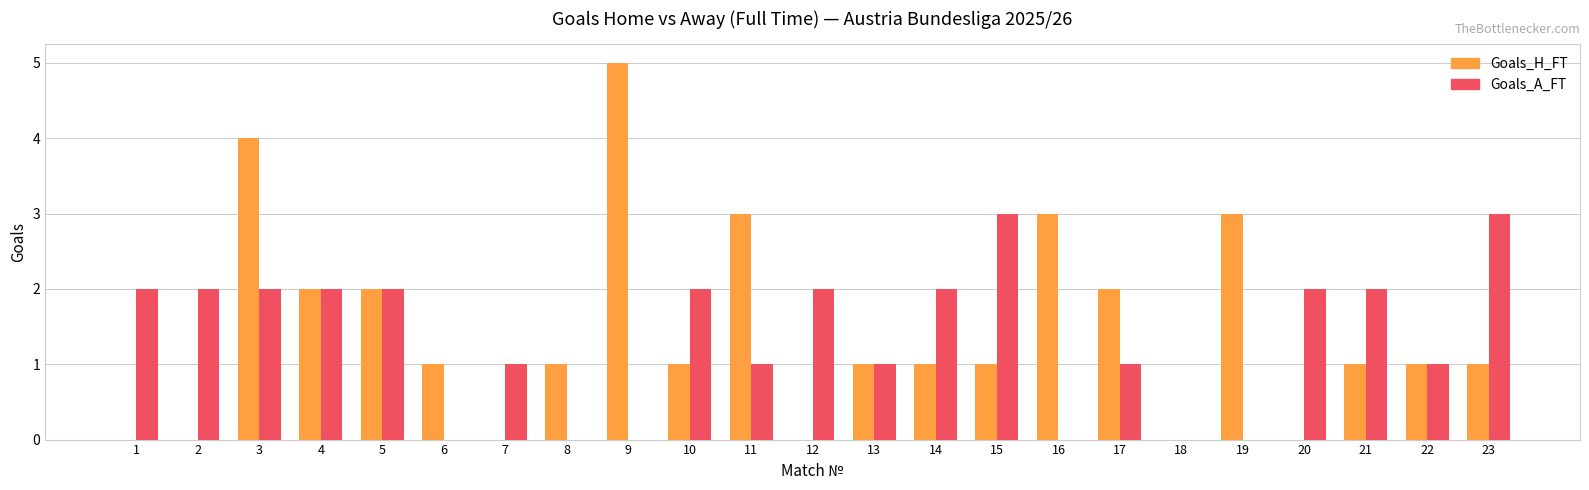

What is the difference between the Goals_H_FT values at 2 and 19?

3